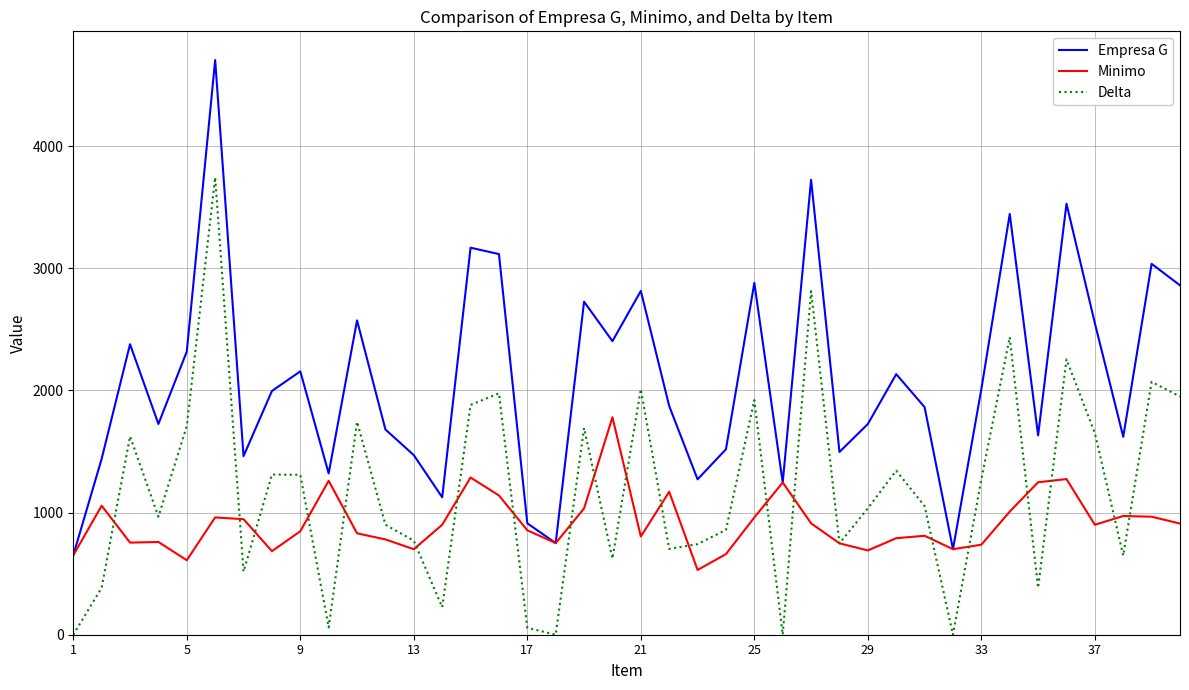

Count the number of categories in the chart.

40